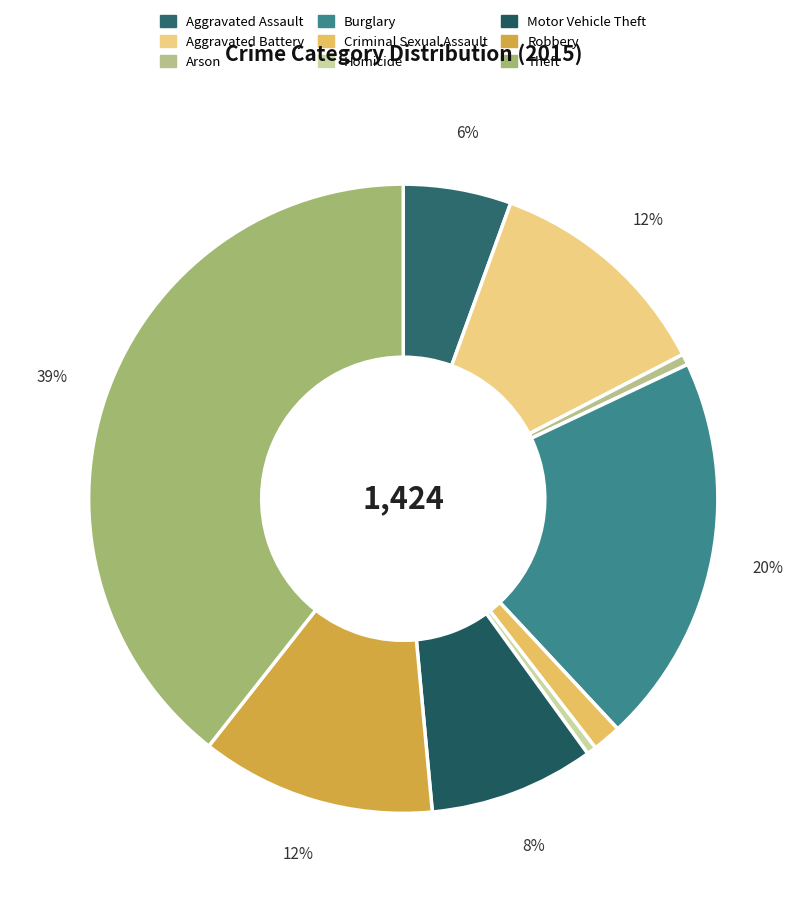

What portion of the pie excludes Burglary?

79.9%